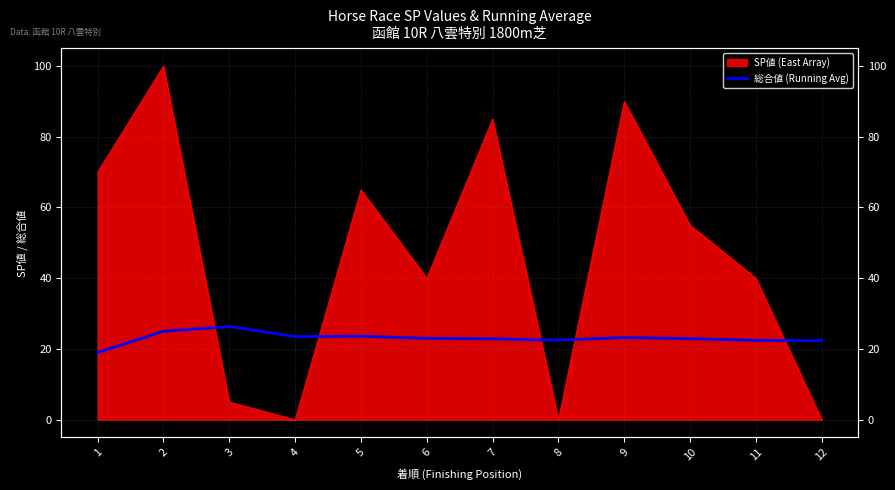

The chart shows a value of 8.4 at 9. True or false?

False